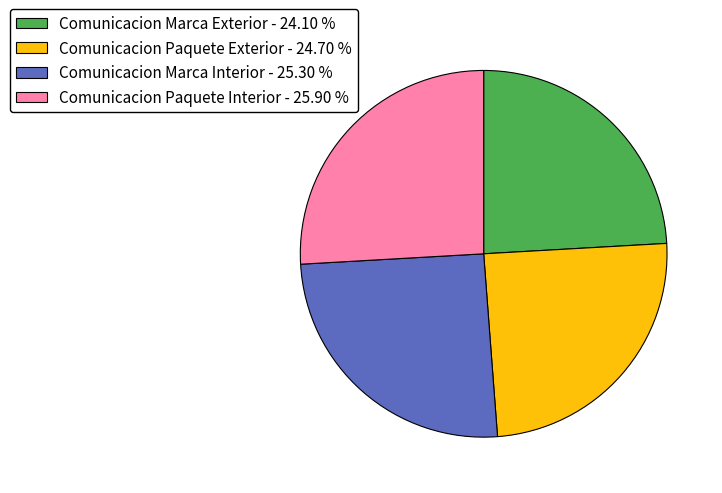

Count the number of slices in the pie.

4